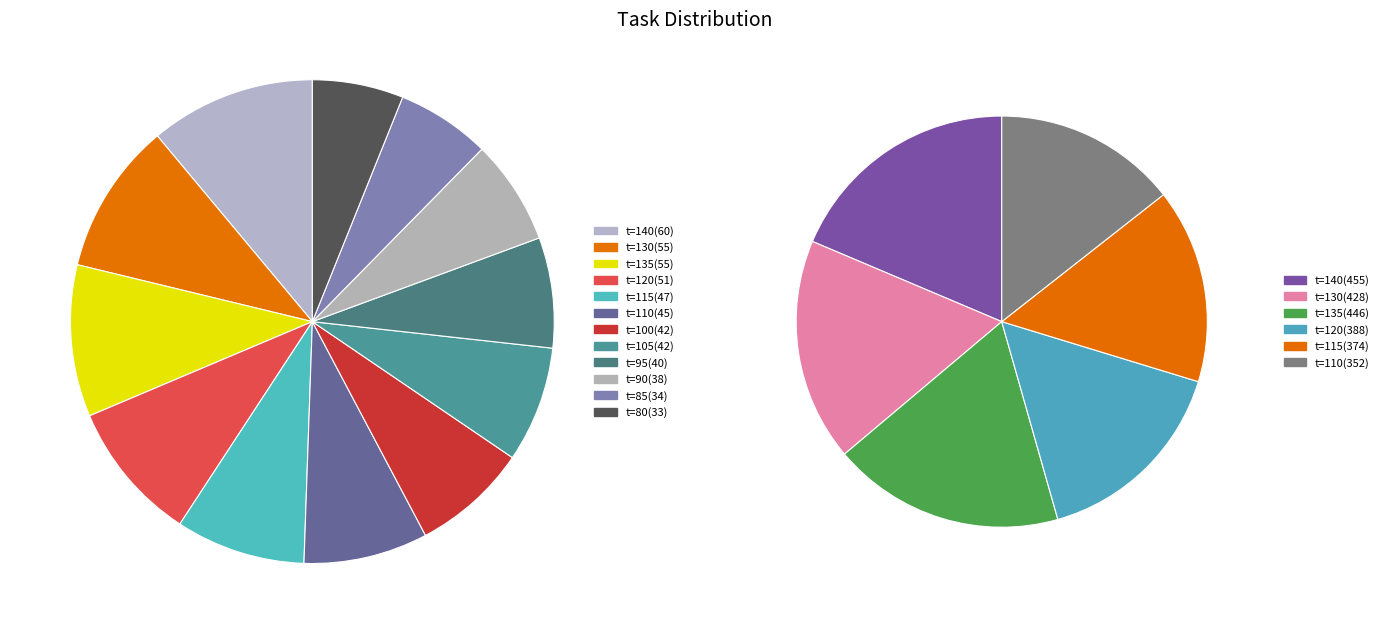

Does 8 account for over 50% of the chart?

No